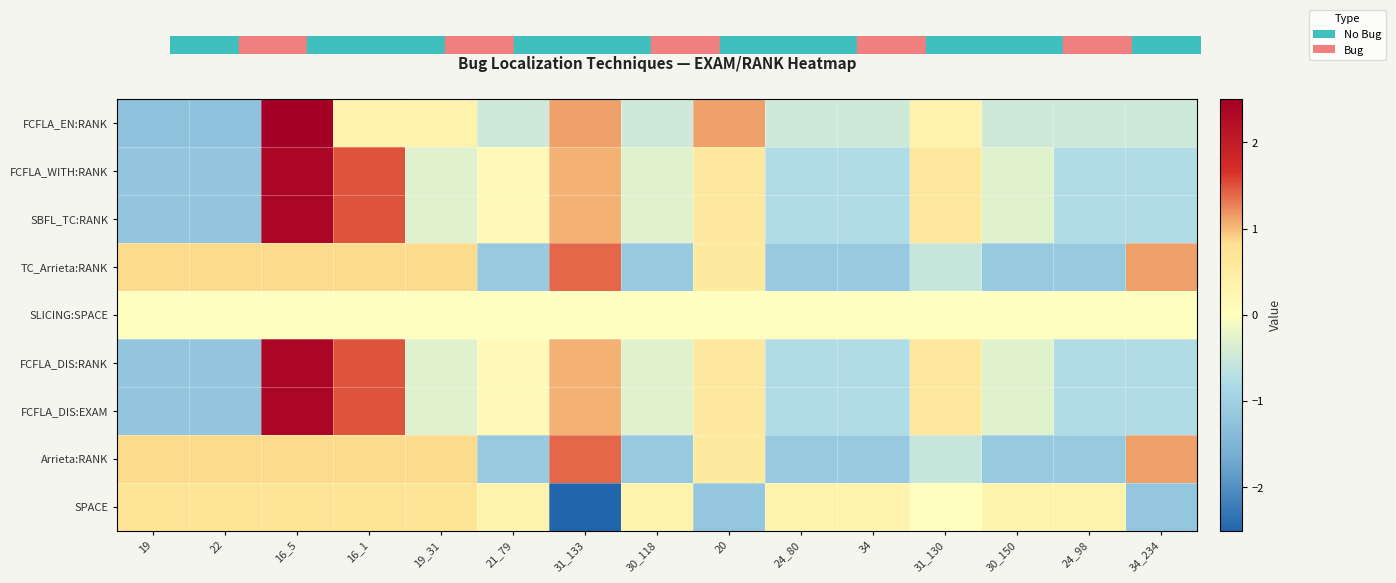

Reading left to right, list all the values displayed in this chart.

FCFLA_EN:RANK: 19=-1.3	22=-1.3	16_5=2.7	16_1=0.3	19_31=0.3	21_79=-0.5	31_133=1.1	30_118=-0.5	20=1.1	24_80=-0.5	34=-0.5	31_130=0.3	30_150=-0.5	24_98=-0.5	34_234=-0.5
FCFLA_WITH:RANK: 19=-1.2	22=-1.2	16_5=2.4	16_1=1.5	19_31=-0.3	21_79=0.1	31_133=1.0	30_118=-0.3	20=0.6	24_80=-0.7	34=-0.7	31_130=0.6	30_150=-0.3	24_98=-0.7	34_234=-0.7
SBFL_TC:RANK: 19=-1.2	22=-1.2	16_5=2.4	16_1=1.5	19_31=-0.3	21_79=0.1	31_133=1.0	30_118=-0.3	20=0.6	24_80=-0.7	34=-0.7	31_130=0.6	30_150=-0.3	24_98=-0.7	34_234=-0.7
TC_Arrieta:RANK: 19=0.8	22=0.8	16_5=0.8	16_1=0.8	19_31=0.8	21_79=-1.1	31_133=1.4	30_118=-1.1	20=0.6	24_80=-1.1	34=-1.1	31_130=-0.6	30_150=-1.1	24_98=-1.1	34_234=1.1
SLICING:SPACE: 19=0.0	22=0.0	16_5=0.0	16_1=0.0	19_31=0.0	21_79=0.0	31_133=0.0	30_118=0.0	20=0.0	24_80=0.0	34=0.0	31_130=0.0	30_150=0.0	24_98=0.0	34_234=0.0
FCFLA_DIS:RANK: 19=-1.2	22=-1.2	16_5=2.4	16_1=1.5	19_31=-0.3	21_79=0.1	31_133=1.0	30_118=-0.3	20=0.6	24_80=-0.7	34=-0.7	31_130=0.6	30_150=-0.3	24_98=-0.7	34_234=-0.7
FCFLA_DIS:EXAM: 19=-1.2	22=-1.2	16_5=2.4	16_1=1.5	19_31=-0.3	21_79=0.1	31_133=1.0	30_118=-0.3	20=0.6	24_80=-0.7	34=-0.7	31_130=0.6	30_150=-0.3	24_98=-0.7	34_234=-0.7
Arrieta:RANK: 19=0.8	22=0.8	16_5=0.8	16_1=0.8	19_31=0.8	21_79=-1.1	31_133=1.4	30_118=-1.1	20=0.6	24_80=-1.1	34=-1.1	31_130=-0.6	30_150=-1.1	24_98=-1.1	34_234=1.1
SPACE: 19=0.7	22=0.7	16_5=0.7	16_1=0.7	19_31=0.7	21_79=0.3	31_133=-3.0	30_118=0.3	20=-1.2	24_80=0.3	34=0.3	31_130=0.0	30_150=0.3	24_98=0.3	34_234=-1.2